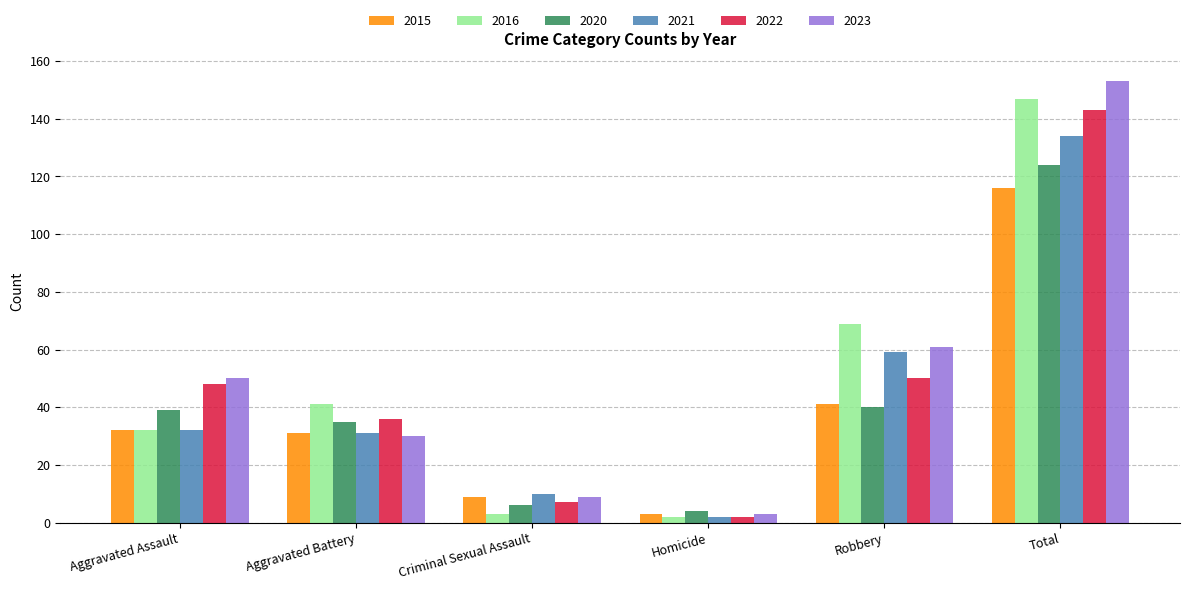

Which series has the largest range (max minus min)?

2023